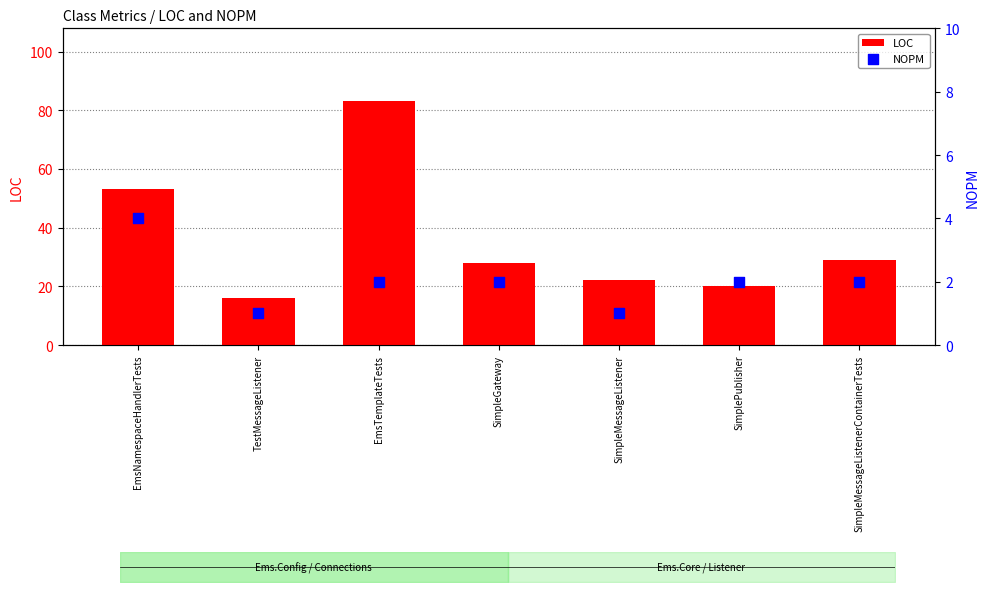

Which series has the largest total across all categories?

LOC